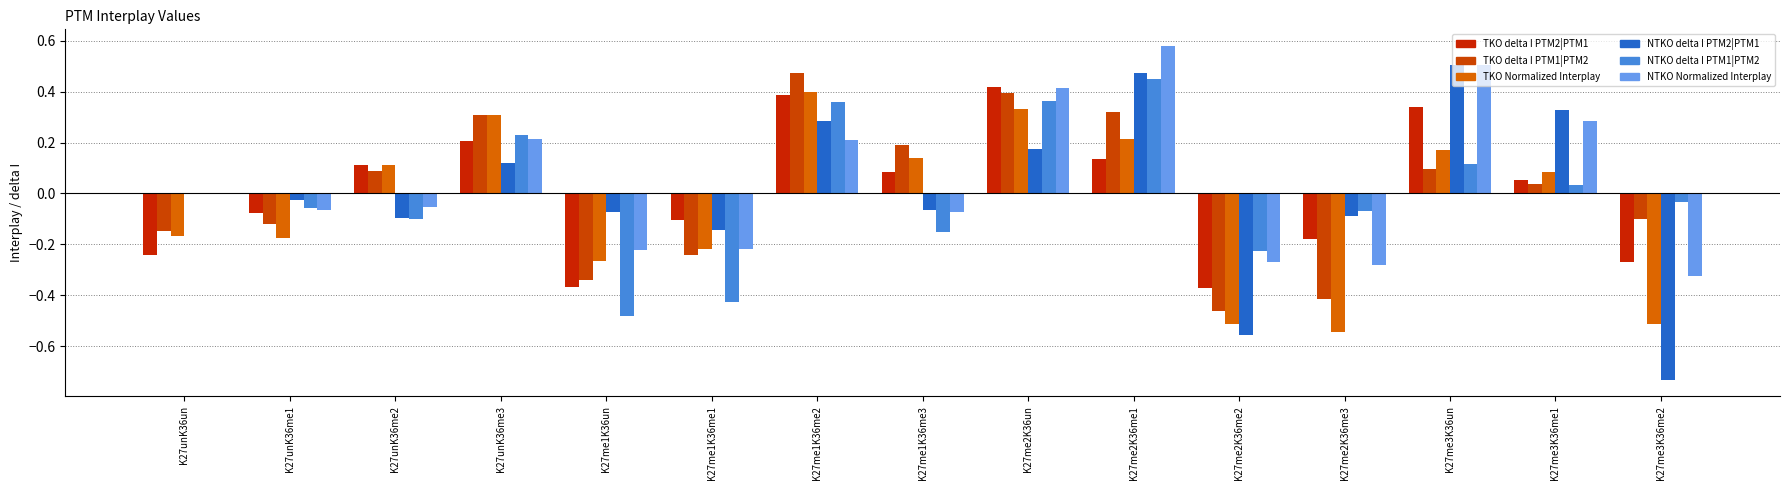

List the labels in order of TKO delta I PTM2|PTM1 value, smallest first.

K27me2K36me2, K27me1K36un, K27me3K36me2, K27unK36un, K27me2K36me3, K27me1K36me1, K27unK36me1, K27me3K36me1, K27me1K36me3, K27unK36me2, K27me2K36me1, K27unK36me3, K27me3K36un, K27me1K36me2, K27me2K36un